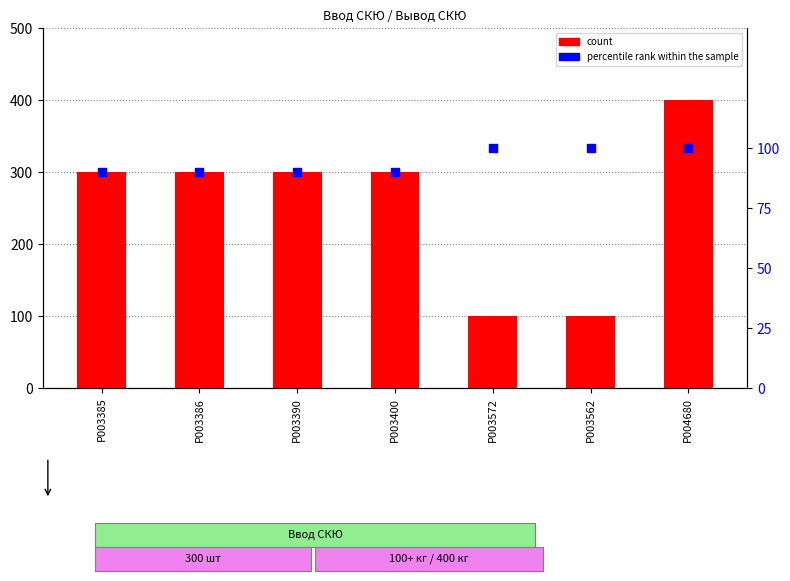

Which series contains the highest Y value?

count